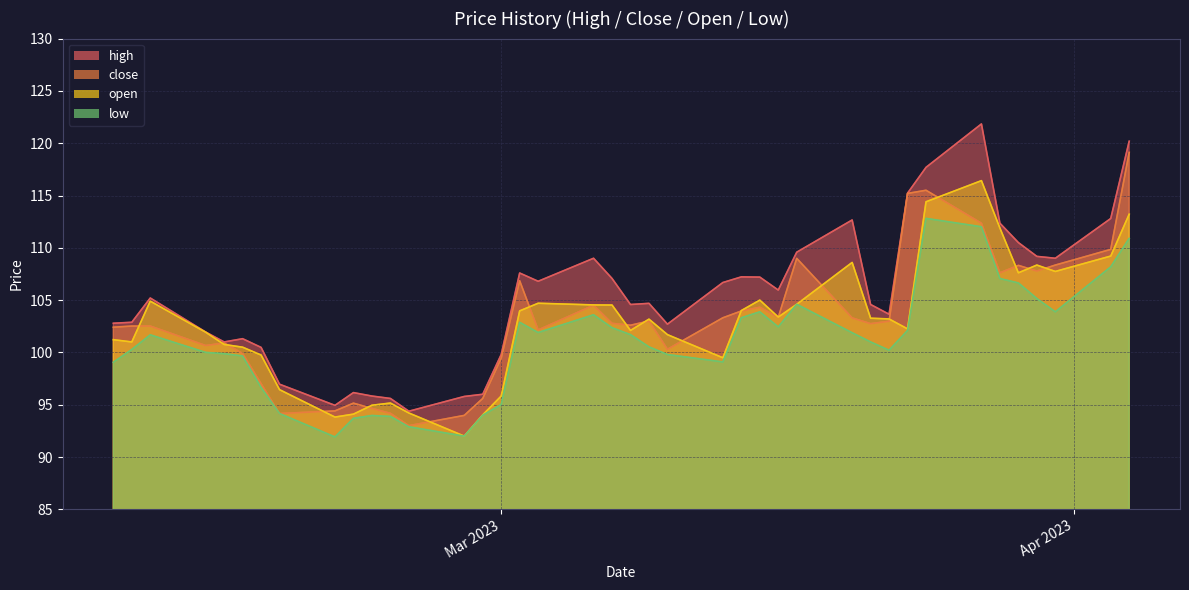

True or false: close has a value of 46.4 at 2023-02-16.

False